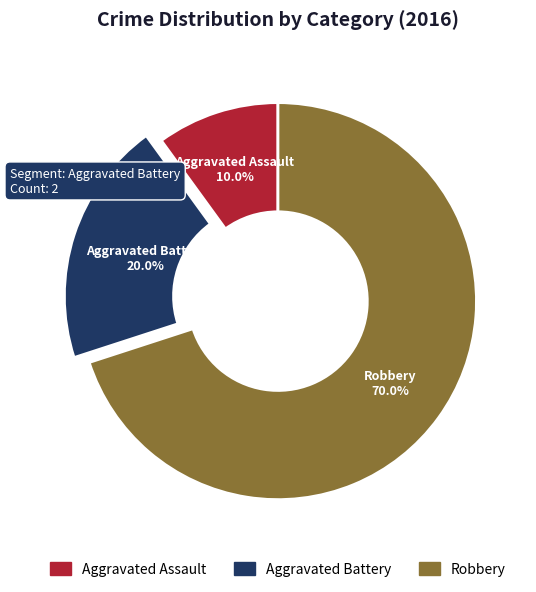

To the nearest percent, what percentage of the pie is Aggravated Assault?

10%